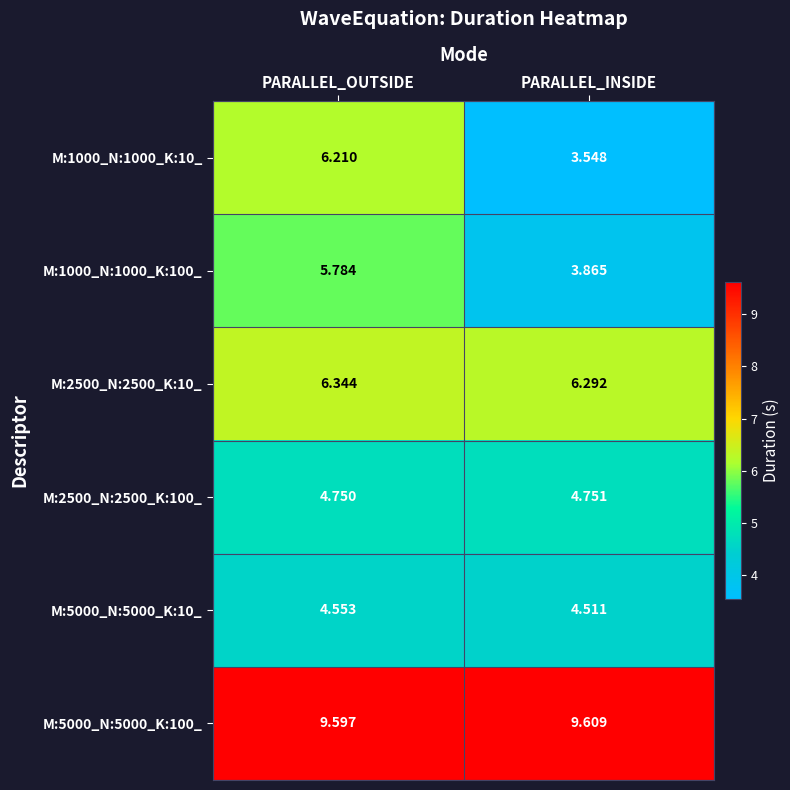

At which label does M:2500_N:2500_K:10_ reach its peak?

PARALLEL_OUTSIDE